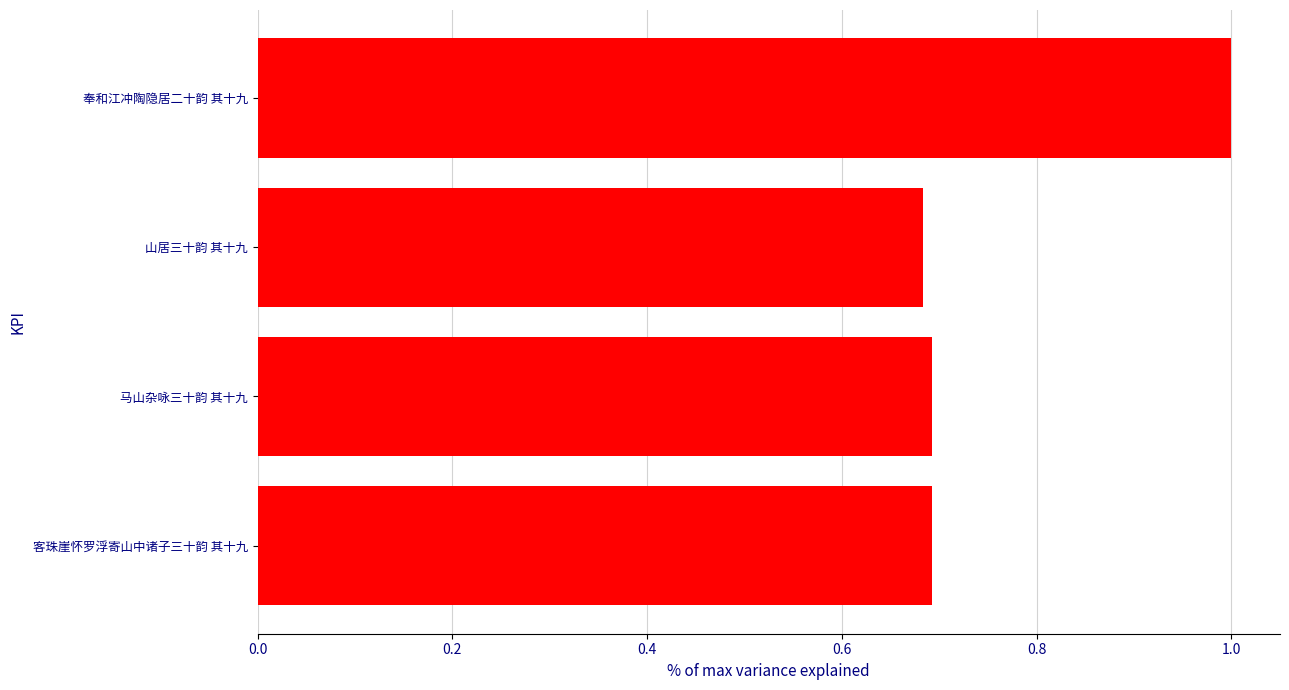

Count the values in the range 0 to 1.

4